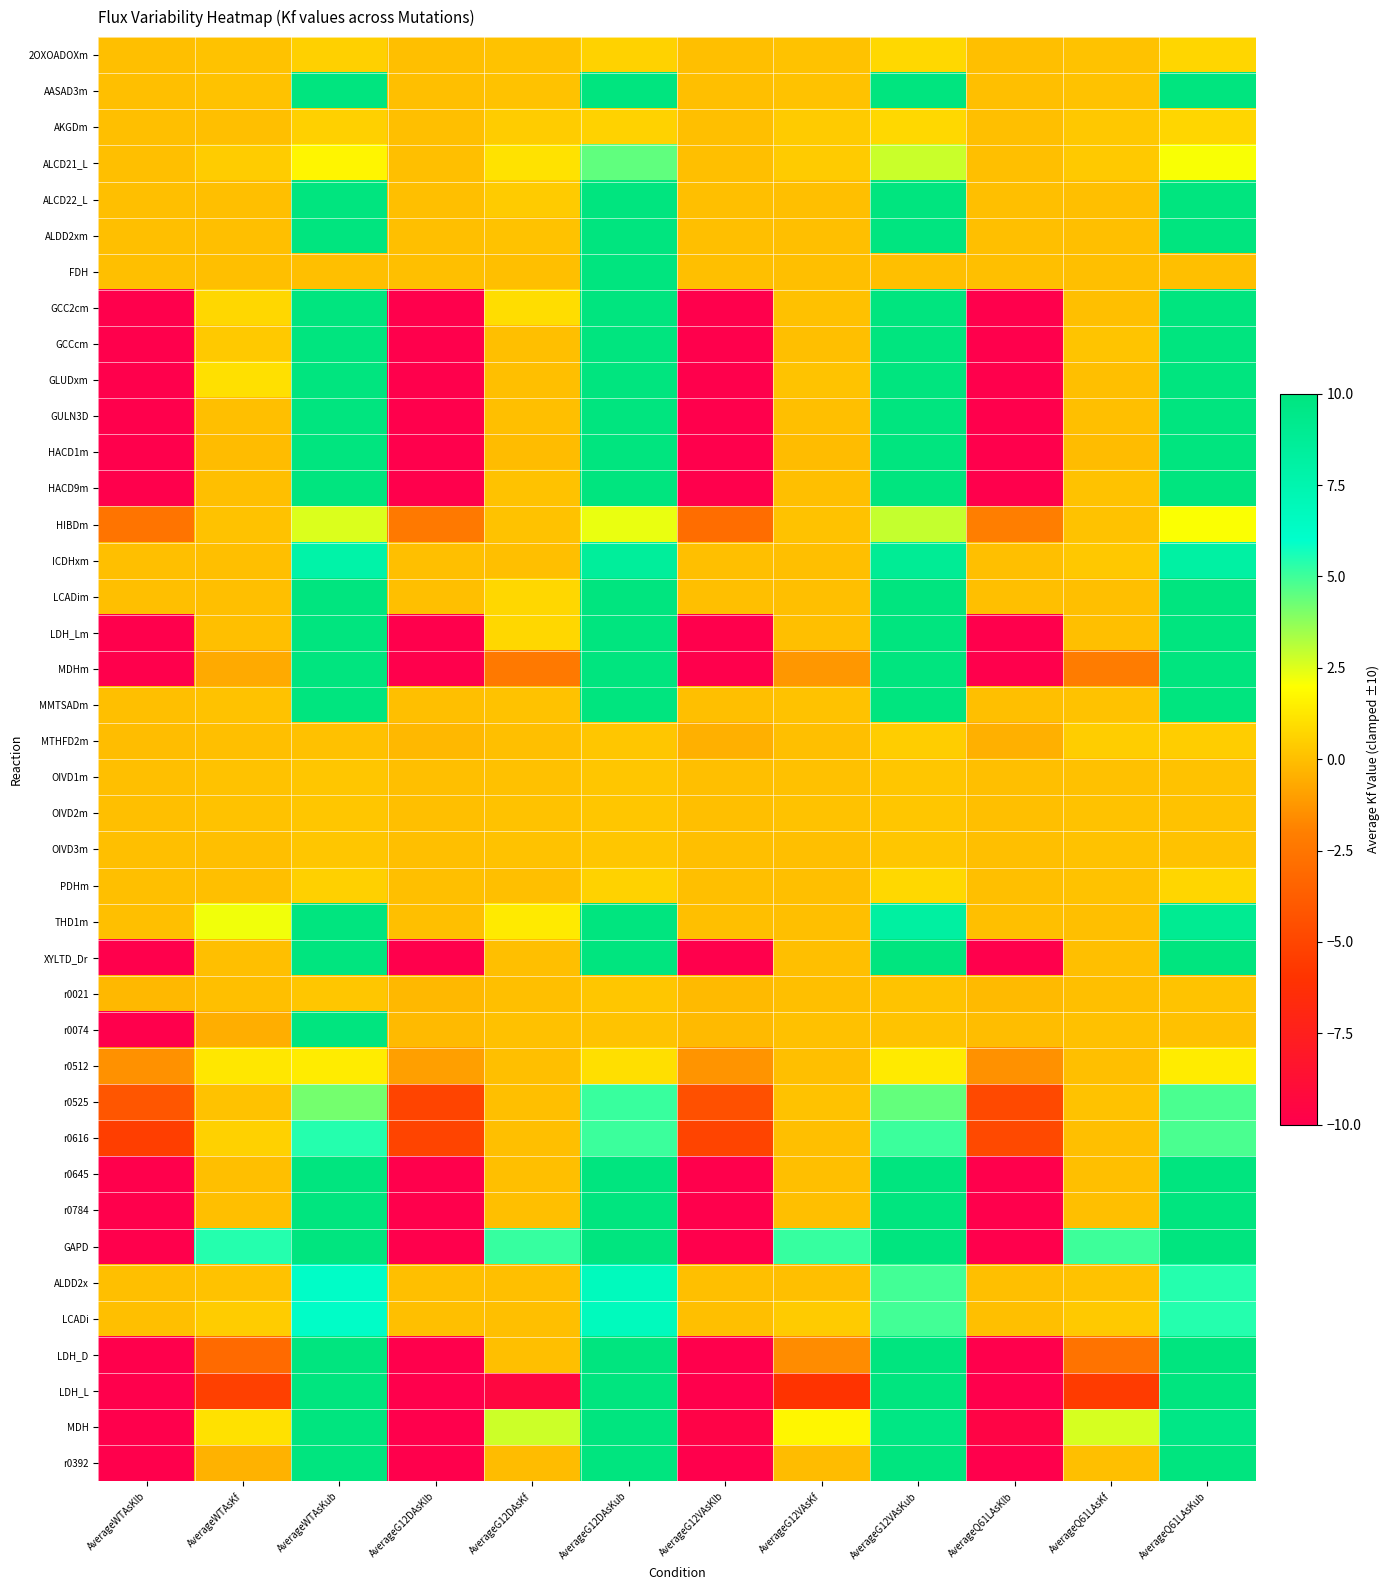

Reading left to right, what are all the values shown in this chart?

2OXOADOXm: AverageWTAsKlb=0.0	AverageWTAsKf=0.1	AverageWTAsKub=0.5	AverageG12DAsKlb=0.0	AverageG12DAsKf=0.1	AverageG12DAsKub=0.6	AverageG12VAsKlb=0.0	AverageG12VAsKf=0.1	AverageG12VAsKub=0.8	AverageQ61LAsKlb=0.0	AverageQ61LAsKf=0.1	AverageQ61LAsKub=0.7
AASAD3m: AverageWTAsKlb=0.0	AverageWTAsKf=0.1	AverageWTAsKub=10.0	AverageG12DAsKlb=0.0	AverageG12DAsKf=0.1	AverageG12DAsKub=10.0	AverageG12VAsKlb=0.0	AverageG12VAsKf=0.1	AverageG12VAsKub=10.0	AverageQ61LAsKlb=0.0	AverageQ61LAsKf=0.1	AverageQ61LAsKub=10.0
AKGDm: AverageWTAsKlb=0.0	AverageWTAsKf=0.0	AverageWTAsKub=0.5	AverageG12DAsKlb=0.0	AverageG12DAsKf=0.4	AverageG12DAsKub=0.6	AverageG12VAsKlb=0.0	AverageG12VAsKf=0.4	AverageG12VAsKub=0.8	AverageQ61LAsKlb=0.0	AverageQ61LAsKf=0.3	AverageQ61LAsKub=0.7
ALCD21_L: AverageWTAsKlb=0.0	AverageWTAsKf=0.4	AverageWTAsKub=1.7	AverageG12DAsKlb=0.0	AverageG12DAsKf=1.1	AverageG12DAsKub=4.5	AverageG12VAsKlb=0.0	AverageG12VAsKf=0.4	AverageG12VAsKub=2.8	AverageQ61LAsKlb=0.0	AverageQ61LAsKf=0.3	AverageQ61LAsKub=2.1
ALCD22_L: AverageWTAsKlb=0.0	AverageWTAsKf=0.0	AverageWTAsKub=10.0	AverageG12DAsKlb=0.0	AverageG12DAsKf=0.4	AverageG12DAsKub=10.0	AverageG12VAsKlb=0.0	AverageG12VAsKf=0.0	AverageG12VAsKub=10.0	AverageQ61LAsKlb=0.0	AverageQ61LAsKf=0.0	AverageQ61LAsKub=10.0
ALDD2xm: AverageWTAsKlb=0.0	AverageWTAsKf=0.0	AverageWTAsKub=10.0	AverageG12DAsKlb=0.0	AverageG12DAsKf=0.1	AverageG12DAsKub=10.0	AverageG12VAsKlb=0.0	AverageG12VAsKf=0.0	AverageG12VAsKub=9.9	AverageQ61LAsKlb=0.0	AverageQ61LAsKf=0.0	AverageQ61LAsKub=10.0
FDH: AverageWTAsKlb=0.0	AverageWTAsKf=0.0	AverageWTAsKub=0.0	AverageG12DAsKlb=0.0	AverageG12DAsKf=0.0	AverageG12DAsKub=10.0	AverageG12VAsKlb=0.0	AverageG12VAsKf=0.0	AverageG12VAsKub=0.0	AverageQ61LAsKlb=0.0	AverageQ61LAsKf=0.0	AverageQ61LAsKub=0.0
GCC2cm: AverageWTAsKlb=-10.0	AverageWTAsKf=0.8	AverageWTAsKub=10.0	AverageG12DAsKlb=-10.0	AverageG12DAsKf=0.9	AverageG12DAsKub=10.0	AverageG12VAsKlb=-10.0	AverageG12VAsKf=0.0	AverageG12VAsKub=10.0	AverageQ61LAsKlb=-10.0	AverageQ61LAsKf=0.0	AverageQ61LAsKub=10.0
GCCcm: AverageWTAsKlb=-10.0	AverageWTAsKf=0.3	AverageWTAsKub=10.0	AverageG12DAsKlb=-10.0	AverageG12DAsKf=0.0	AverageG12DAsKub=10.0	AverageG12VAsKlb=-10.0	AverageG12VAsKf=0.0	AverageG12VAsKub=10.0	AverageQ61LAsKlb=-10.0	AverageQ61LAsKf=0.2	AverageQ61LAsKub=10.0
GLUDxm: AverageWTAsKlb=-10.0	AverageWTAsKf=1.0	AverageWTAsKub=10.0	AverageG12DAsKlb=-10.0	AverageG12DAsKf=0.0	AverageG12DAsKub=10.0	AverageG12VAsKlb=-10.0	AverageG12VAsKf=0.1	AverageG12VAsKub=10.0	AverageQ61LAsKlb=-10.0	AverageQ61LAsKf=0.0	AverageQ61LAsKub=10.0
GULN3D: AverageWTAsKlb=-10.0	AverageWTAsKf=0.0	AverageWTAsKub=10.0	AverageG12DAsKlb=-10.0	AverageG12DAsKf=0.0	AverageG12DAsKub=10.0	AverageG12VAsKlb=-10.0	AverageG12VAsKf=0.0	AverageG12VAsKub=10.0	AverageQ61LAsKlb=-10.0	AverageQ61LAsKf=0.0	AverageQ61LAsKub=10.0
HACD1m: AverageWTAsKlb=-10.0	AverageWTAsKf=-0.1	AverageWTAsKub=10.0	AverageG12DAsKlb=-10.0	AverageG12DAsKf=-0.1	AverageG12DAsKub=10.0	AverageG12VAsKlb=-10.0	AverageG12VAsKf=-0.1	AverageG12VAsKub=10.0	AverageQ61LAsKlb=-10.0	AverageQ61LAsKf=-0.1	AverageQ61LAsKub=10.0
HACD9m: AverageWTAsKlb=-10.0	AverageWTAsKf=0.0	AverageWTAsKub=10.0	AverageG12DAsKlb=-10.0	AverageG12DAsKf=0.1	AverageG12DAsKub=10.0	AverageG12VAsKlb=-10.0	AverageG12VAsKf=0.0	AverageG12VAsKub=10.0	AverageQ61LAsKlb=-10.0	AverageQ61LAsKf=0.1	AverageQ61LAsKub=10.0
HIBDm: AverageWTAsKlb=-2.6	AverageWTAsKf=0.1	AverageWTAsKub=2.6	AverageG12DAsKlb=-2.3	AverageG12DAsKf=0.1	AverageG12DAsKub=2.3	AverageG12VAsKlb=-2.9	AverageG12VAsKf=0.1	AverageG12VAsKub=2.9	AverageQ61LAsKlb=-2.1	AverageQ61LAsKf=0.1	AverageQ61LAsKub=2.1
ICDHxm: AverageWTAsKlb=0.0	AverageWTAsKf=0.0	AverageWTAsKub=7.8	AverageG12DAsKlb=0.0	AverageG12DAsKf=0.0	AverageG12DAsKub=8.6	AverageG12VAsKlb=0.0	AverageG12VAsKf=0.0	AverageG12VAsKub=8.8	AverageQ61LAsKlb=0.0	AverageQ61LAsKf=0.3	AverageQ61LAsKub=8.1
LCADim: AverageWTAsKlb=0.0	AverageWTAsKf=0.0	AverageWTAsKub=10.0	AverageG12DAsKlb=0.0	AverageG12DAsKf=0.8	AverageG12DAsKub=10.0	AverageG12VAsKlb=0.0	AverageG12VAsKf=0.0	AverageG12VAsKub=10.0	AverageQ61LAsKlb=0.0	AverageQ61LAsKf=0.0	AverageQ61LAsKub=10.0
LDH_Lm: AverageWTAsKlb=-10.0	AverageWTAsKf=0.0	AverageWTAsKub=10.0	AverageG12DAsKlb=-10.0	AverageG12DAsKf=0.8	AverageG12DAsKub=10.0	AverageG12VAsKlb=-10.0	AverageG12VAsKf=0.0	AverageG12VAsKub=10.0	AverageQ61LAsKlb=-10.0	AverageQ61LAsKf=0.0	AverageQ61LAsKub=10.0
MDHm: AverageWTAsKlb=-10.0	AverageWTAsKf=-0.7	AverageWTAsKub=10.0	AverageG12DAsKlb=-10.0	AverageG12DAsKf=-2.3	AverageG12DAsKub=10.0	AverageG12VAsKlb=-10.0	AverageG12VAsKf=-1.2	AverageG12VAsKub=10.0	AverageQ61LAsKlb=-10.0	AverageQ61LAsKf=-2.2	AverageQ61LAsKub=10.0
MMTSADm: AverageWTAsKlb=0.0	AverageWTAsKf=0.1	AverageWTAsKub=10.0	AverageG12DAsKlb=0.0	AverageG12DAsKf=0.1	AverageG12DAsKub=10.0	AverageG12VAsKlb=0.0	AverageG12VAsKf=0.1	AverageG12VAsKub=10.0	AverageQ61LAsKlb=0.0	AverageQ61LAsKf=0.1	AverageQ61LAsKub=10.0
MTHFD2m: AverageWTAsKlb=-0.1	AverageWTAsKf=0.0	AverageWTAsKub=0.1	AverageG12DAsKlb=-0.2	AverageG12DAsKf=0.0	AverageG12DAsKub=0.2	AverageG12VAsKlb=-0.4	AverageG12VAsKf=0.0	AverageG12VAsKub=0.4	AverageQ61LAsKlb=-0.5	AverageQ61LAsKf=0.5	AverageQ61LAsKub=0.5
OIVD1m: AverageWTAsKlb=0.0	AverageWTAsKf=0.1	AverageWTAsKub=0.2	AverageG12DAsKlb=0.0	AverageG12DAsKf=0.1	AverageG12DAsKub=0.2	AverageG12VAsKlb=0.0	AverageG12VAsKf=0.1	AverageG12VAsKub=0.2	AverageQ61LAsKlb=0.0	AverageQ61LAsKf=0.1	AverageQ61LAsKub=0.1
OIVD2m: AverageWTAsKlb=0.0	AverageWTAsKf=0.1	AverageWTAsKub=0.2	AverageG12DAsKlb=0.0	AverageG12DAsKf=0.1	AverageG12DAsKub=0.2	AverageG12VAsKlb=0.0	AverageG12VAsKf=0.1	AverageG12VAsKub=0.2	AverageQ61LAsKlb=0.0	AverageQ61LAsKf=0.1	AverageQ61LAsKub=0.1
OIVD3m: AverageWTAsKlb=0.0	AverageWTAsKf=0.0	AverageWTAsKub=0.2	AverageG12DAsKlb=0.0	AverageG12DAsKf=0.1	AverageG12DAsKub=0.2	AverageG12VAsKlb=0.0	AverageG12VAsKf=0.0	AverageG12VAsKub=0.2	AverageQ61LAsKlb=0.0	AverageQ61LAsKf=0.1	AverageQ61LAsKub=0.1
PDHm: AverageWTAsKlb=0.0	AverageWTAsKf=0.0	AverageWTAsKub=0.5	AverageG12DAsKlb=0.0	AverageG12DAsKf=0.0	AverageG12DAsKub=0.6	AverageG12VAsKlb=0.0	AverageG12VAsKf=0.0	AverageG12VAsKub=0.8	AverageQ61LAsKlb=0.0	AverageQ61LAsKf=0.1	AverageQ61LAsKub=0.7
THD1m: AverageWTAsKlb=0.0	AverageWTAsKf=2.2	AverageWTAsKub=10.0	AverageG12DAsKlb=0.0	AverageG12DAsKf=1.4	AverageG12DAsKub=10.0	AverageG12VAsKlb=0.0	AverageG12VAsKf=0.0	AverageG12VAsKub=8.2	AverageQ61LAsKlb=0.0	AverageQ61LAsKf=0.0	AverageQ61LAsKub=9.0
XYLTD_Dr: AverageWTAsKlb=-10.0	AverageWTAsKf=0.0	AverageWTAsKub=10.0	AverageG12DAsKlb=-10.0	AverageG12DAsKf=0.0	AverageG12DAsKub=10.0	AverageG12VAsKlb=-10.0	AverageG12VAsKf=0.0	AverageG12VAsKub=10.0	AverageQ61LAsKlb=-10.0	AverageQ61LAsKf=0.0	AverageQ61LAsKub=10.0
r0021: AverageWTAsKlb=-0.2	AverageWTAsKf=0.0	AverageWTAsKub=0.2	AverageG12DAsKlb=-0.2	AverageG12DAsKf=0.0	AverageG12DAsKub=0.2	AverageG12VAsKlb=-0.1	AverageG12VAsKf=0.0	AverageG12VAsKub=0.1	AverageQ61LAsKlb=-0.2	AverageQ61LAsKf=0.0	AverageQ61LAsKub=0.2
r0074: AverageWTAsKlb=-10.0	AverageWTAsKf=-0.5	AverageWTAsKub=10.0	AverageG12DAsKlb=-0.1	AverageG12DAsKf=0.0	AverageG12DAsKub=0.1	AverageG12VAsKlb=-0.1	AverageG12VAsKf=0.0	AverageG12VAsKub=0.1	AverageQ61LAsKlb=-0.0	AverageQ61LAsKf=0.0	AverageQ61LAsKub=0.0
r0512: AverageWTAsKlb=-1.4	AverageWTAsKf=1.3	AverageWTAsKub=1.4	AverageG12DAsKlb=-1.0	AverageG12DAsKf=0.0	AverageG12DAsKub=1.0	AverageG12VAsKlb=-1.4	AverageG12VAsKf=0.0	AverageG12VAsKub=1.4	AverageQ61LAsKlb=-1.4	AverageQ61LAsKf=0.0	AverageQ61LAsKub=1.4
r0525: AverageWTAsKlb=-4.1	AverageWTAsKf=0.1	AverageWTAsKub=4.1	AverageG12DAsKlb=-5.1	AverageG12DAsKf=0.0	AverageG12DAsKub=5.1	AverageG12VAsKlb=-4.4	AverageG12VAsKf=0.1	AverageG12VAsKub=4.4	AverageQ61LAsKlb=-4.8	AverageQ61LAsKf=0.1	AverageQ61LAsKub=4.8
r0616: AverageWTAsKlb=-5.4	AverageWTAsKf=0.6	AverageWTAsKub=5.4	AverageG12DAsKlb=-5.1	AverageG12DAsKf=0.0	AverageG12DAsKub=5.1	AverageG12VAsKlb=-5.0	AverageG12VAsKf=0.0	AverageG12VAsKub=5.0	AverageQ61LAsKlb=-4.8	AverageQ61LAsKf=0.0	AverageQ61LAsKub=4.8
r0645: AverageWTAsKlb=-10.0	AverageWTAsKf=0.0	AverageWTAsKub=10.0	AverageG12DAsKlb=-10.0	AverageG12DAsKf=0.0	AverageG12DAsKub=10.0	AverageG12VAsKlb=-10.0	AverageG12VAsKf=0.0	AverageG12VAsKub=10.0	AverageQ61LAsKlb=-10.0	AverageQ61LAsKf=0.0	AverageQ61LAsKub=10.0
r0784: AverageWTAsKlb=-10.0	AverageWTAsKf=0.0	AverageWTAsKub=10.0	AverageG12DAsKlb=-10.0	AverageG12DAsKf=0.0	AverageG12DAsKub=10.0	AverageG12VAsKlb=-10.0	AverageG12VAsKf=0.0	AverageG12VAsKub=10.0	AverageQ61LAsKlb=-10.0	AverageQ61LAsKf=0.0	AverageQ61LAsKub=10.0
GAPD: AverageWTAsKlb=-10.0	AverageWTAsKf=5.4	AverageWTAsKub=10.0	AverageG12DAsKlb=-10.0	AverageG12DAsKf=5.1	AverageG12DAsKub=10.0	AverageG12VAsKlb=-10.0	AverageG12VAsKf=5.1	AverageG12VAsKub=10.0	AverageQ61LAsKlb=-10.0	AverageQ61LAsKf=5.0	AverageQ61LAsKub=10.0
ALDD2x: AverageWTAsKlb=0.0	AverageWTAsKf=0.1	AverageWTAsKub=6.2	AverageG12DAsKlb=0.0	AverageG12DAsKf=0.0	AverageG12DAsKub=6.7	AverageG12VAsKlb=0.0	AverageG12VAsKf=0.0	AverageG12VAsKub=4.9	AverageQ61LAsKlb=0.0	AverageQ61LAsKf=0.1	AverageQ61LAsKub=5.4
LCADi: AverageWTAsKlb=0.0	AverageWTAsKf=0.4	AverageWTAsKub=6.2	AverageG12DAsKlb=0.0	AverageG12DAsKf=0.0	AverageG12DAsKub=6.7	AverageG12VAsKlb=0.0	AverageG12VAsKf=0.4	AverageG12VAsKub=4.9	AverageQ61LAsKlb=0.0	AverageQ61LAsKf=0.3	AverageQ61LAsKub=5.4
LDH_D: AverageWTAsKlb=-10.0	AverageWTAsKf=-3.1	AverageWTAsKub=10.0	AverageG12DAsKlb=-10.0	AverageG12DAsKf=0.0	AverageG12DAsKub=10.0	AverageG12VAsKlb=-10.0	AverageG12VAsKf=-1.6	AverageG12VAsKub=10.0	AverageQ61LAsKlb=-10.0	AverageQ61LAsKf=-2.7	AverageQ61LAsKub=10.0
LDH_L: AverageWTAsKlb=-10.0	AverageWTAsKf=-5.3	AverageWTAsKub=10.0	AverageG12DAsKlb=-10.0	AverageG12DAsKf=-9.3	AverageG12DAsKub=10.0	AverageG12VAsKlb=-10.0	AverageG12VAsKf=-6.0	AverageG12VAsKub=10.0	AverageQ61LAsKlb=-10.0	AverageQ61LAsKf=-5.5	AverageQ61LAsKub=10.0
MDH: AverageWTAsKlb=-10.0	AverageWTAsKf=1.1	AverageWTAsKub=10.0	AverageG12DAsKlb=-10.0	AverageG12DAsKf=2.8	AverageG12DAsKub=10.0	AverageG12VAsKlb=-9.7	AverageG12VAsKf=1.7	AverageG12VAsKub=9.7	AverageQ61LAsKlb=-9.6	AverageQ61LAsKf=2.6	AverageQ61LAsKub=9.6
r0392: AverageWTAsKlb=-10.0	AverageWTAsKf=-0.4	AverageWTAsKub=10.0	AverageG12DAsKlb=-10.0	AverageG12DAsKf=-0.1	AverageG12DAsKub=10.0	AverageG12VAsKlb=-10.0	AverageG12VAsKf=-0.1	AverageG12VAsKub=10.0	AverageQ61LAsKlb=-10.0	AverageQ61LAsKf=0.0	AverageQ61LAsKub=10.0